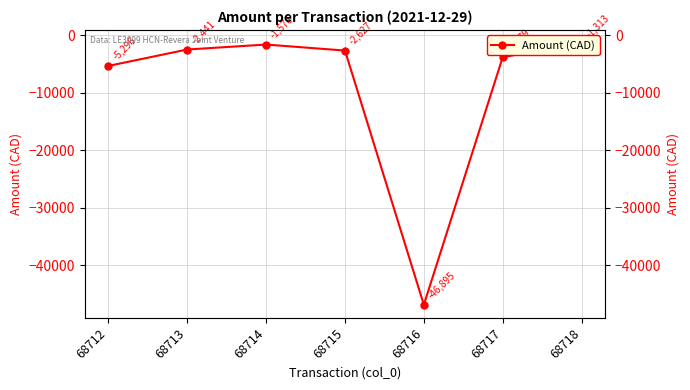

True or false: the data shows -2531.5 at 68712.

False